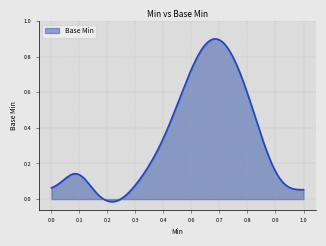

How many distinct data groups are displayed?

1